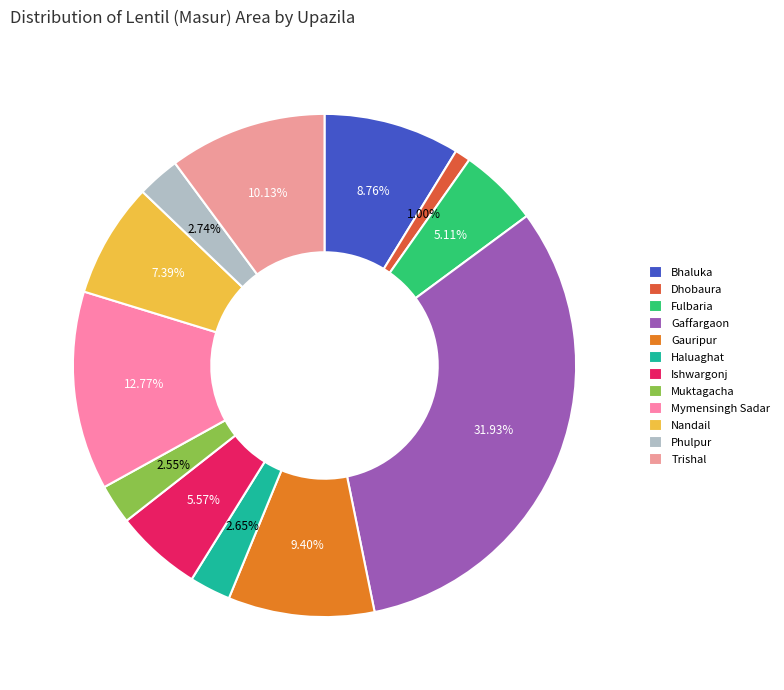

Is it true that Ishwargonj is 16% of the pie?

False